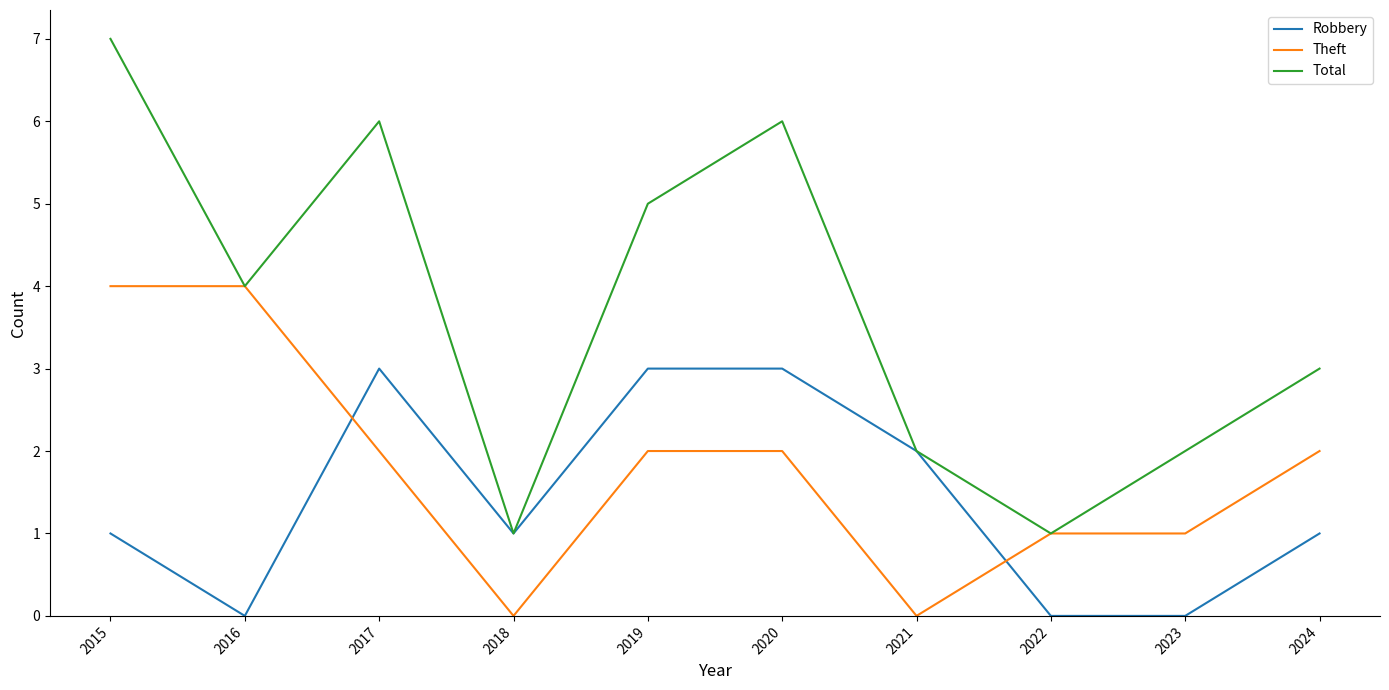

The Total series shows 5 at 2024. True or false?

False